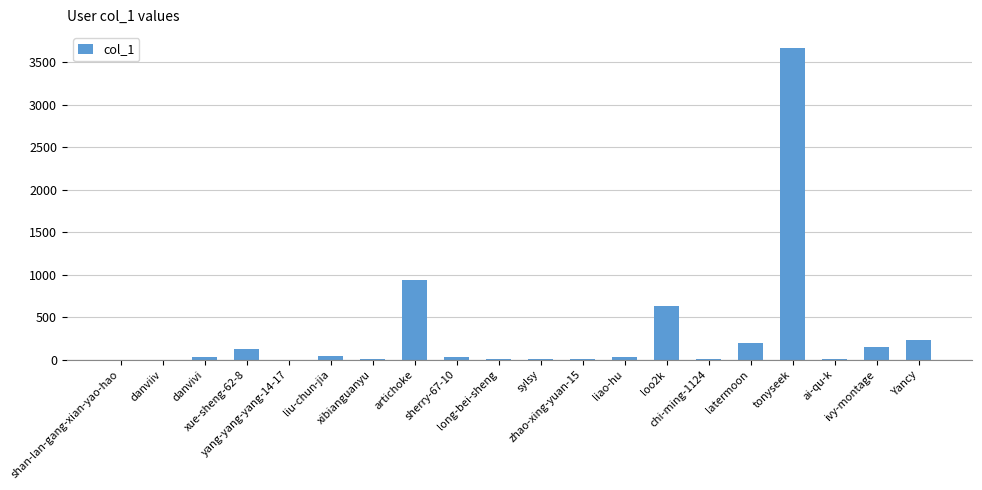

What is the maximum value shown in the chart?

3673